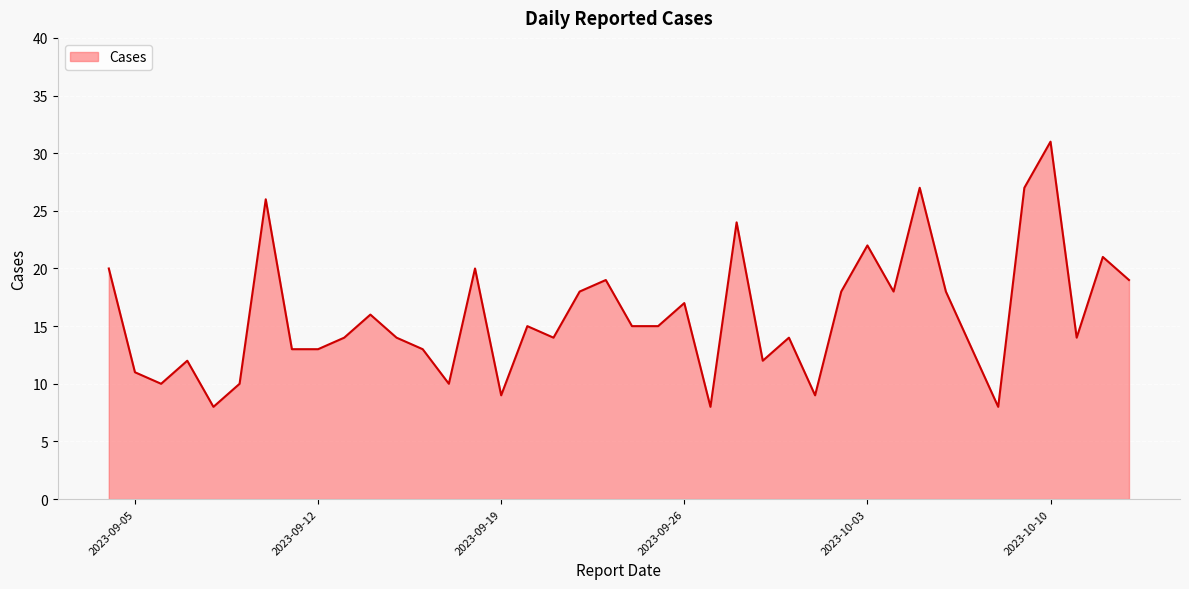

What is the smallest value displayed?

8